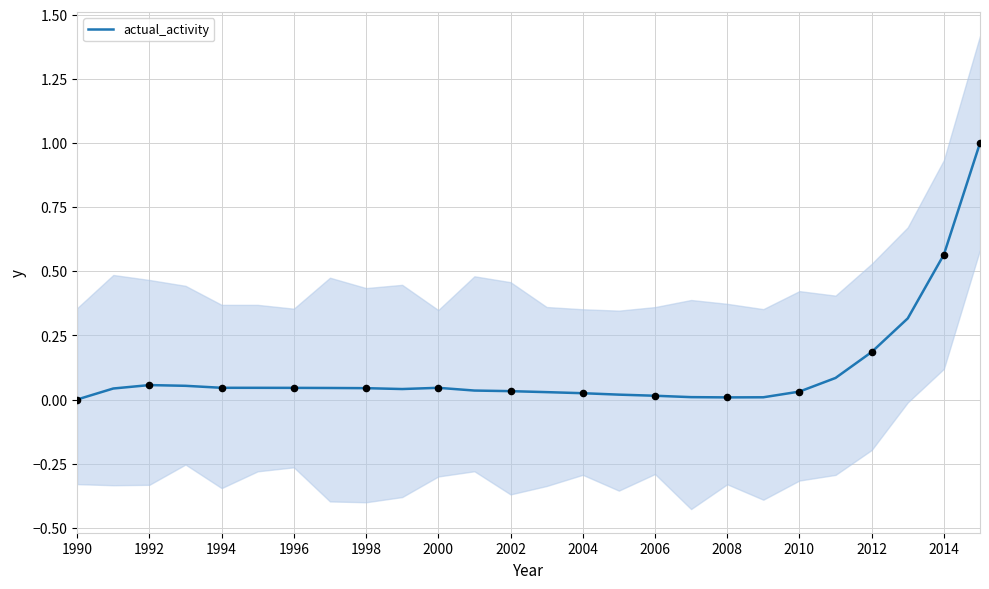

Between 16 and 2012, which is larger?

2012